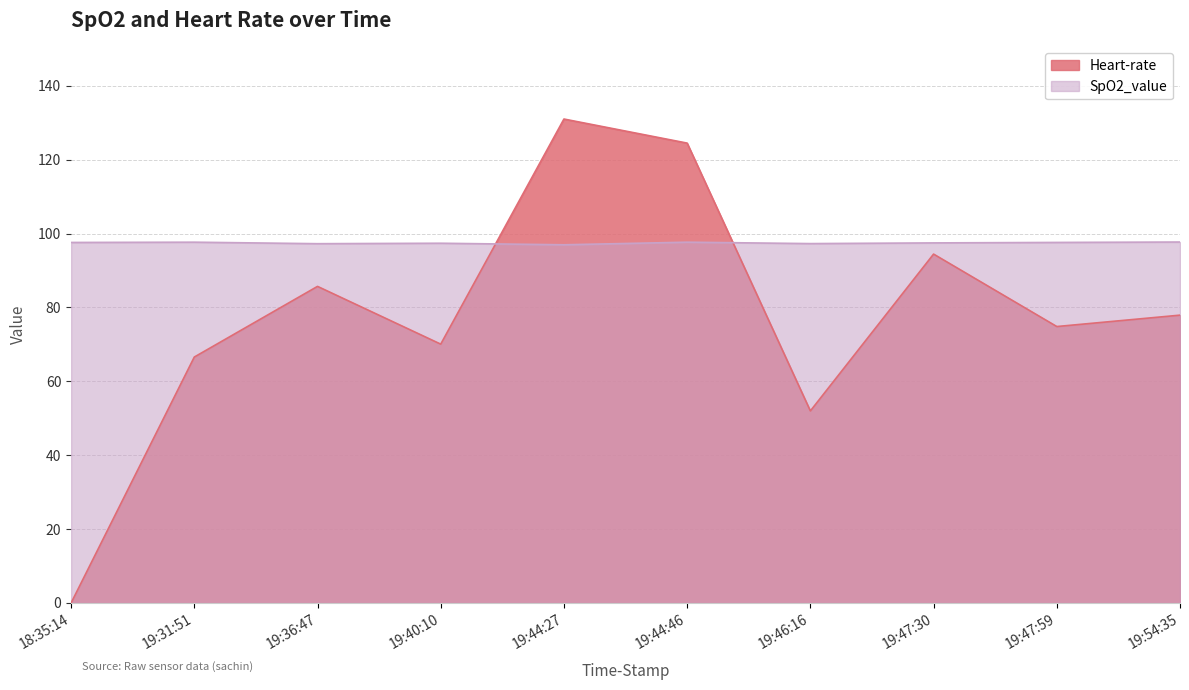

At which label is SpO2_value closest to 97?

19:44:27